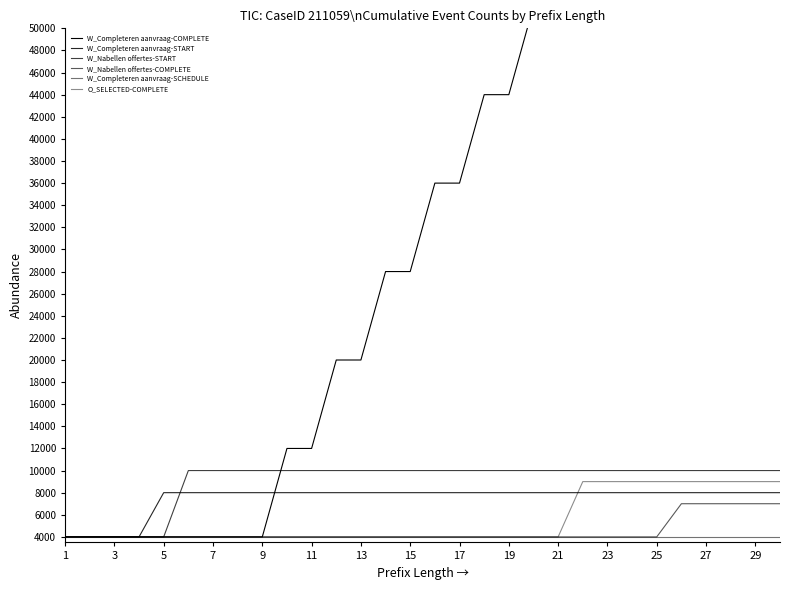

True or false: W_Completeren aanvraag-COMPLETE and W_Completeren aanvraag-SCHEDULE intersect in this chart.

False